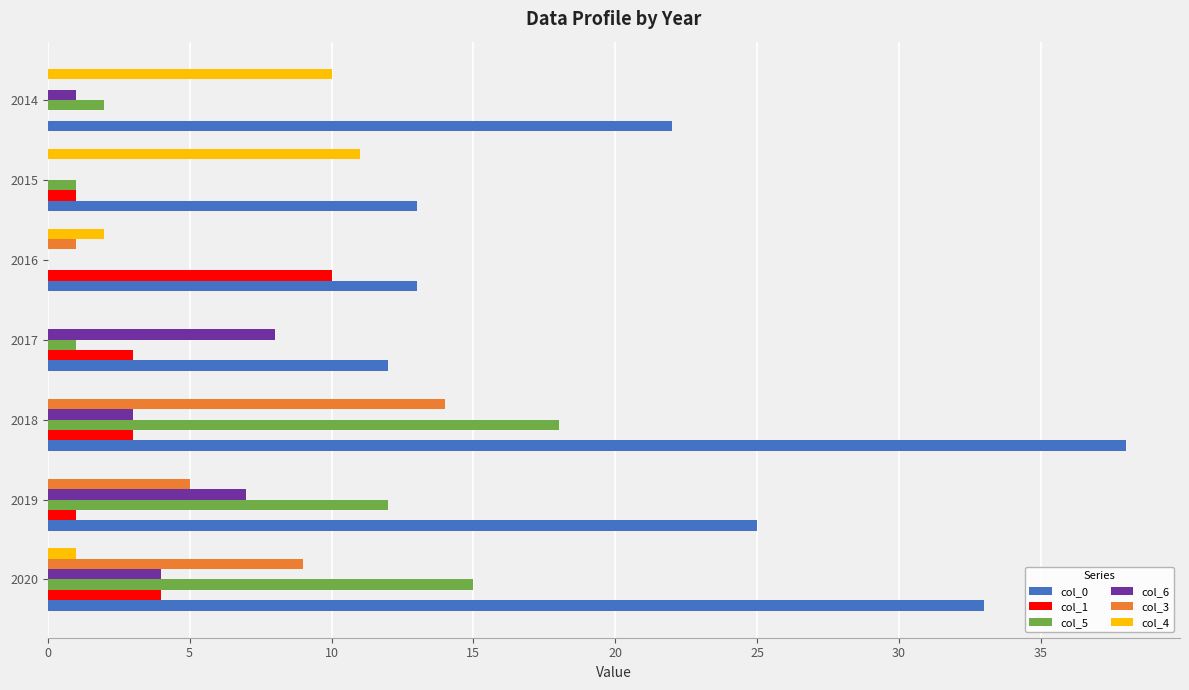

True or false: col_4 has a value of 0 at 2019.

True